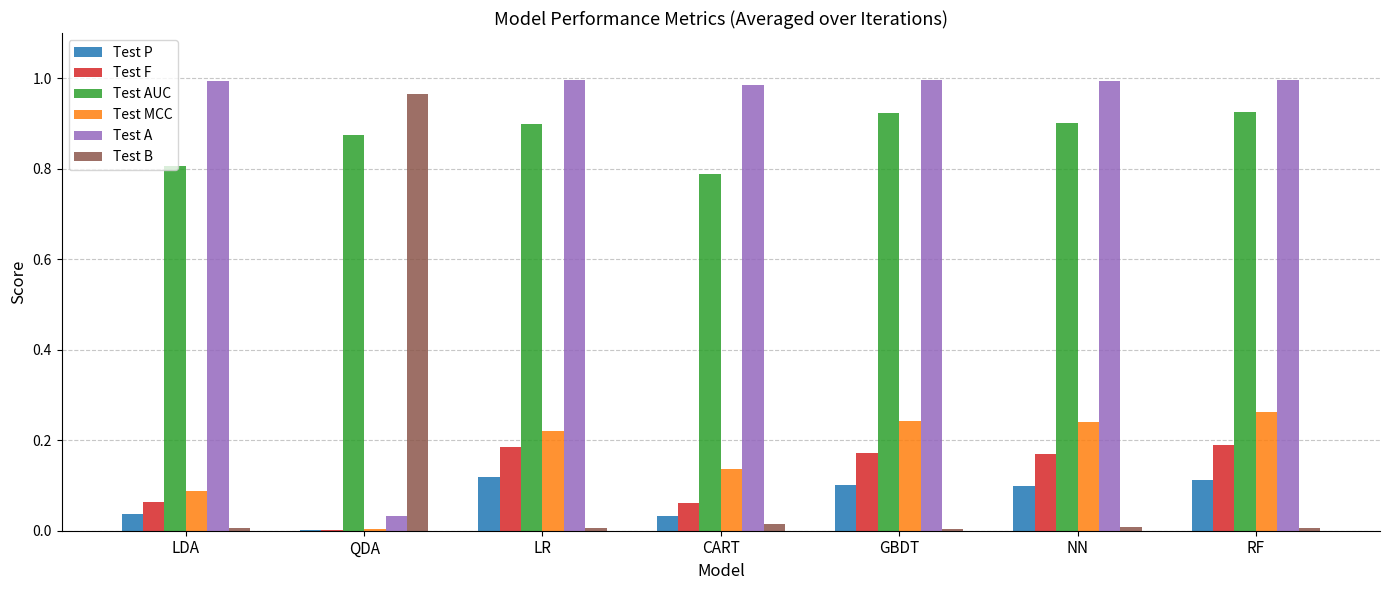

The Test B series shows 0.0 at LDA. True or false?

True